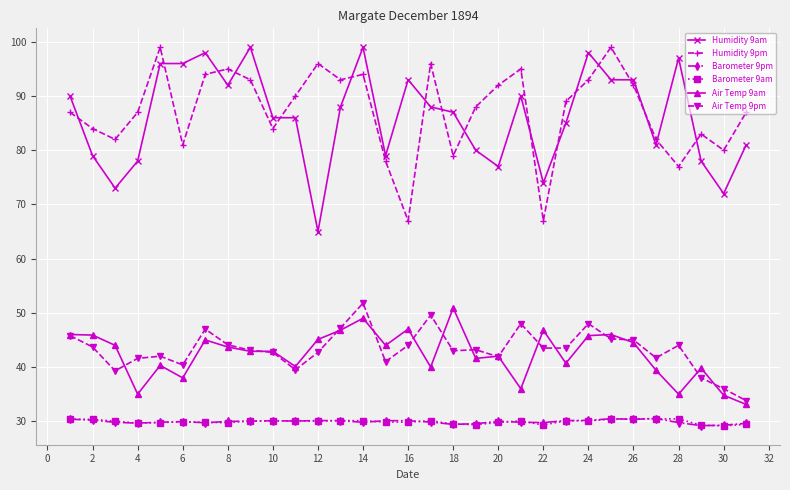

Which series has the largest total across all categories?

Humidity 9pm